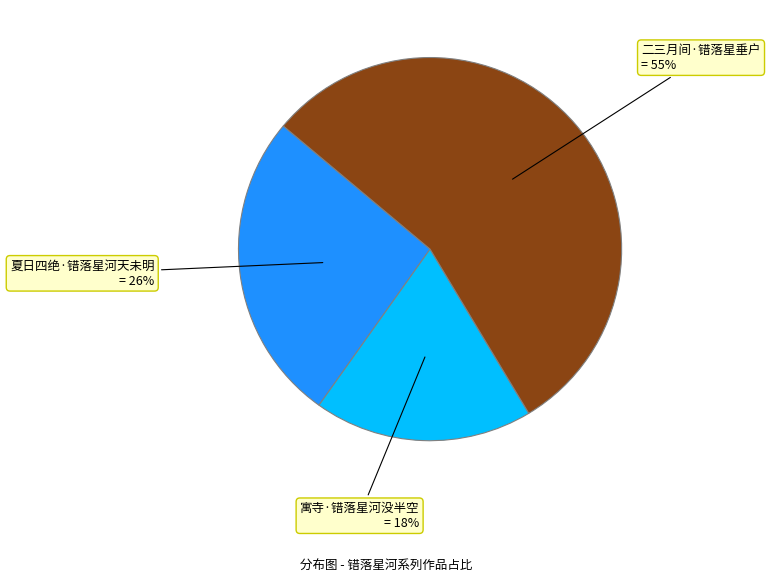

To the nearest percent, what portion does 夏日四绝·错落星河天未明 represent?

26%